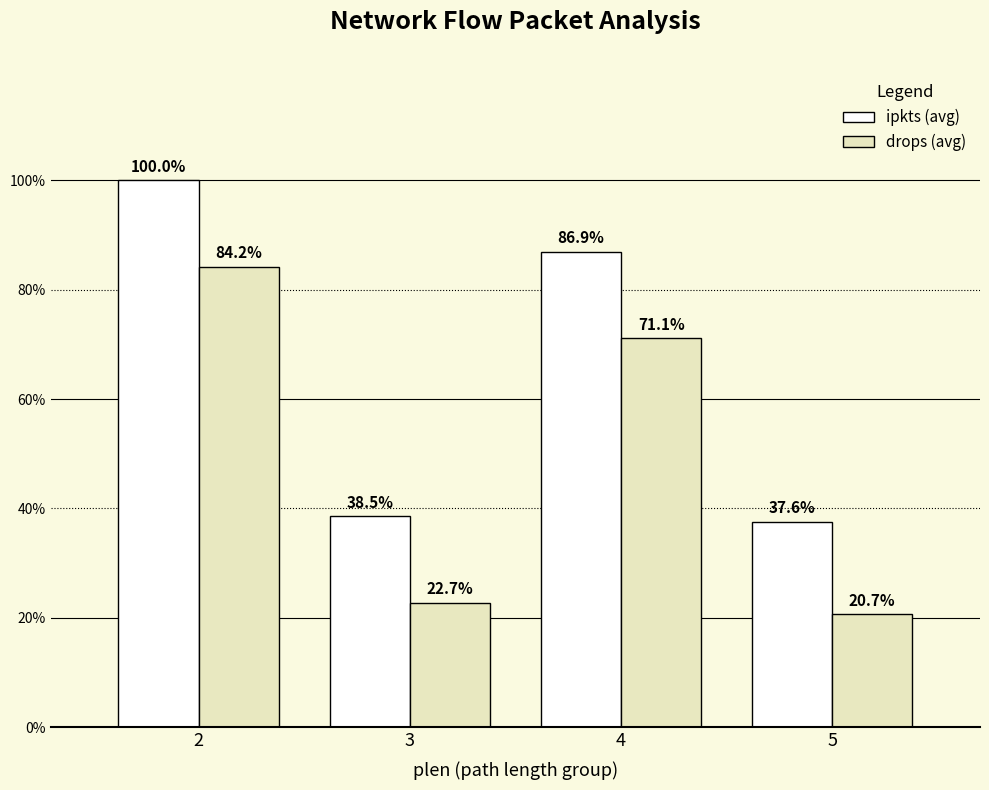

Where does the drops (avg) series first go above 4?

2